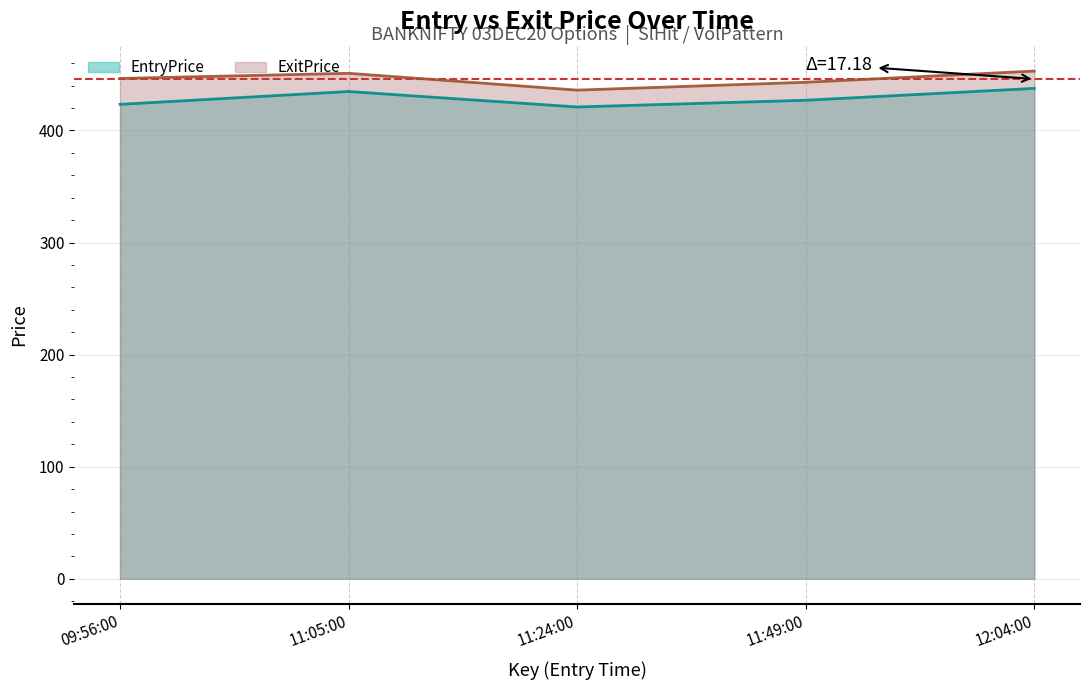

Reading right to left, extract all data points from this chart.

EntryPrice: 437.6	426.9	420.9	434.8	423.3
ExitPrice: 453.0	443.0	436.0	451.0	446.4